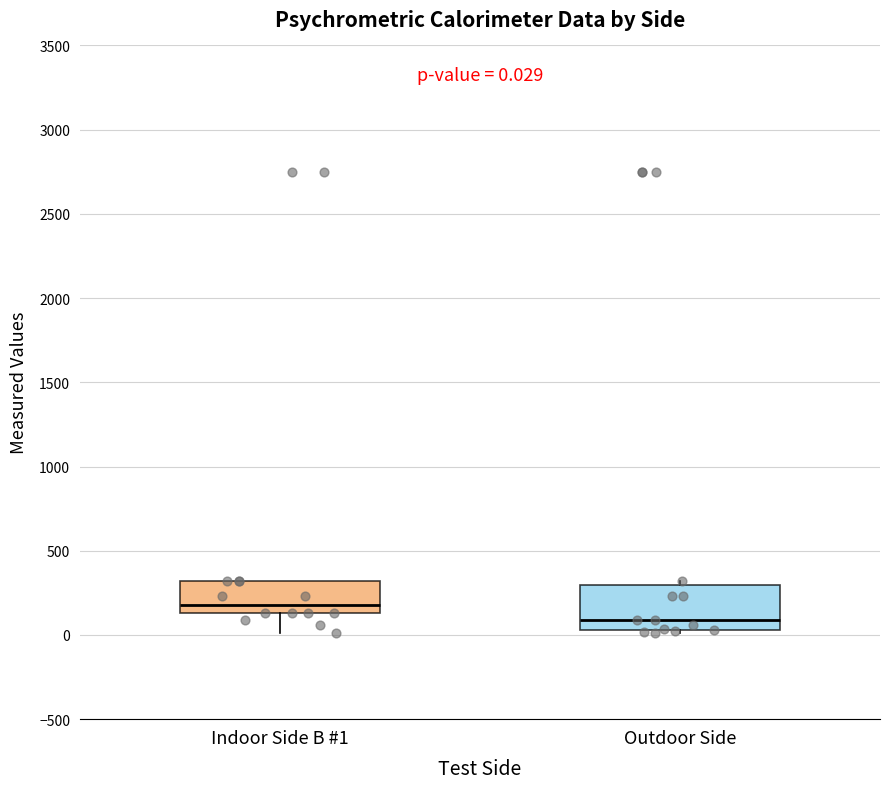

Comparing the boxes themselves (not the whiskers), which one is the tallest?

Outdoor Side